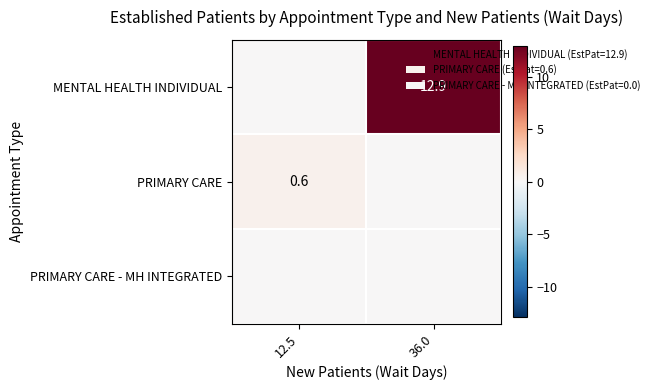

Is it true that MENTAL HEALTH INDIVIDUAL equals 12.9 at 36.0?

True